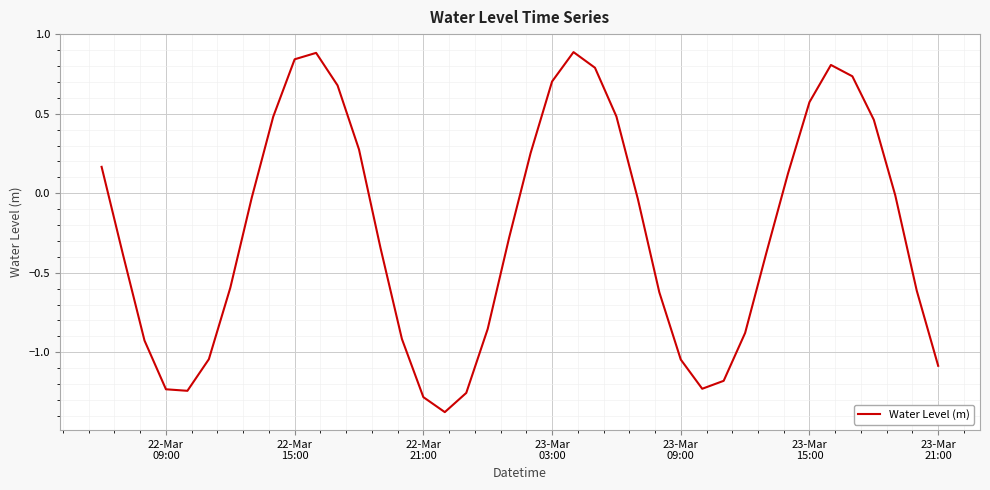

What is the maximum value shown in the chart?

0.9